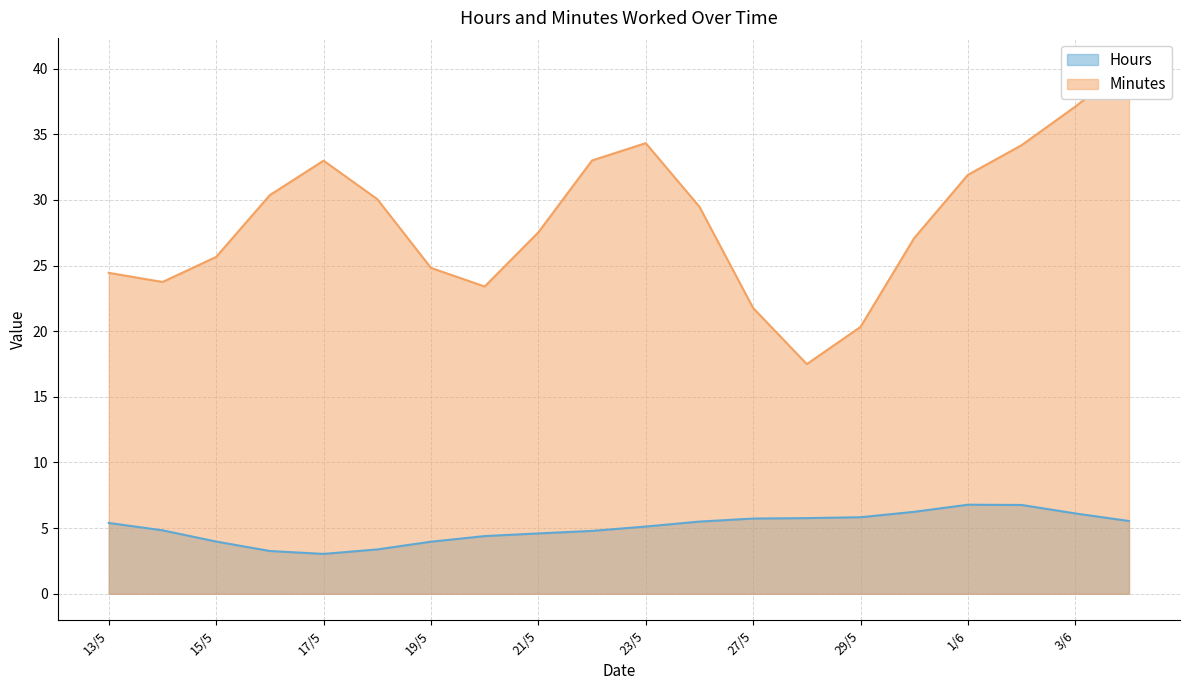

Which series changed the most between 21/5 and 1/6?

Hours